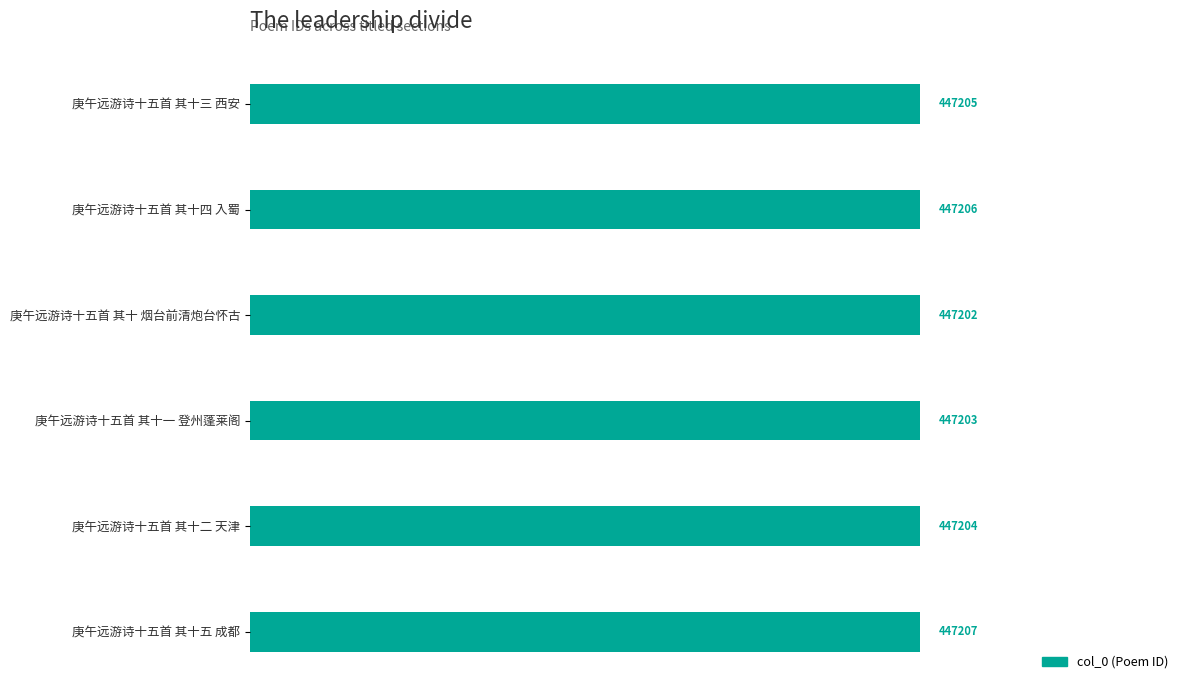

Rank the categories by value from lowest to highest.

庚午远游诗十五首 其十 烟台前清炮台怀古, 庚午远游诗十五首 其十一 登州蓬莱阁, 庚午远游诗十五首 其十二 天津, 庚午远游诗十五首 其十三 西安, 庚午远游诗十五首 其十四 入蜀, 庚午远游诗十五首 其十五 成都